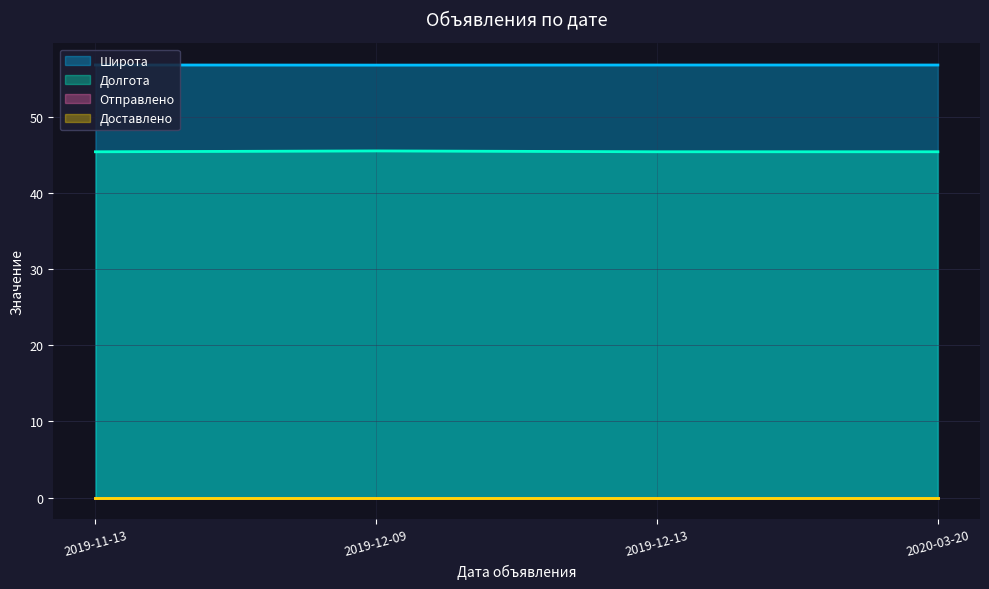

Rank the series at 2019-12-13 from lowest to highest value.

Отправлено, Доставлено, Долгота, Широта